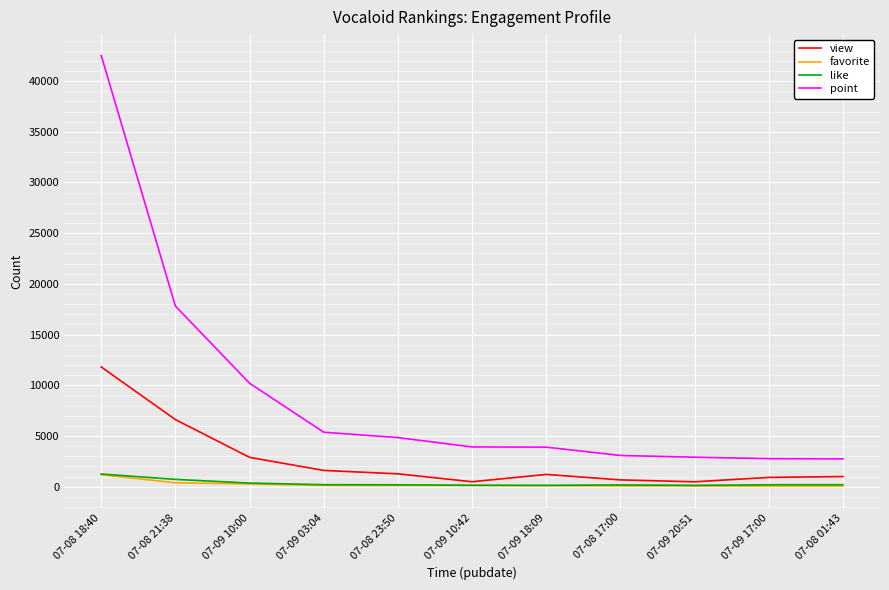

True or false: point and favorite intersect in this chart.

False